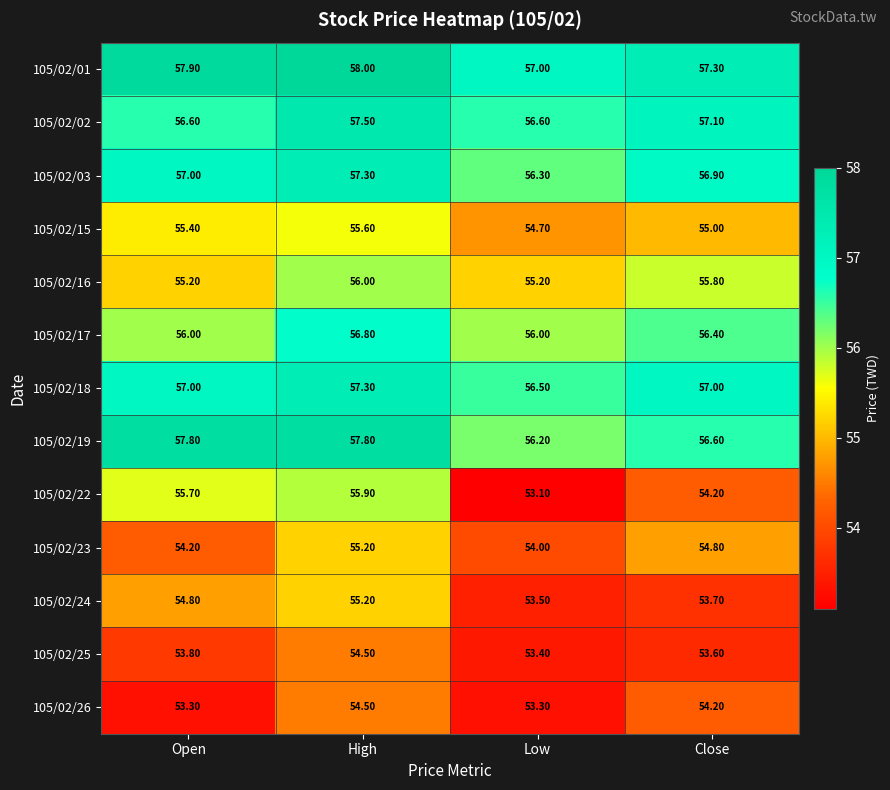

At which category is the sum across all series the highest?

High